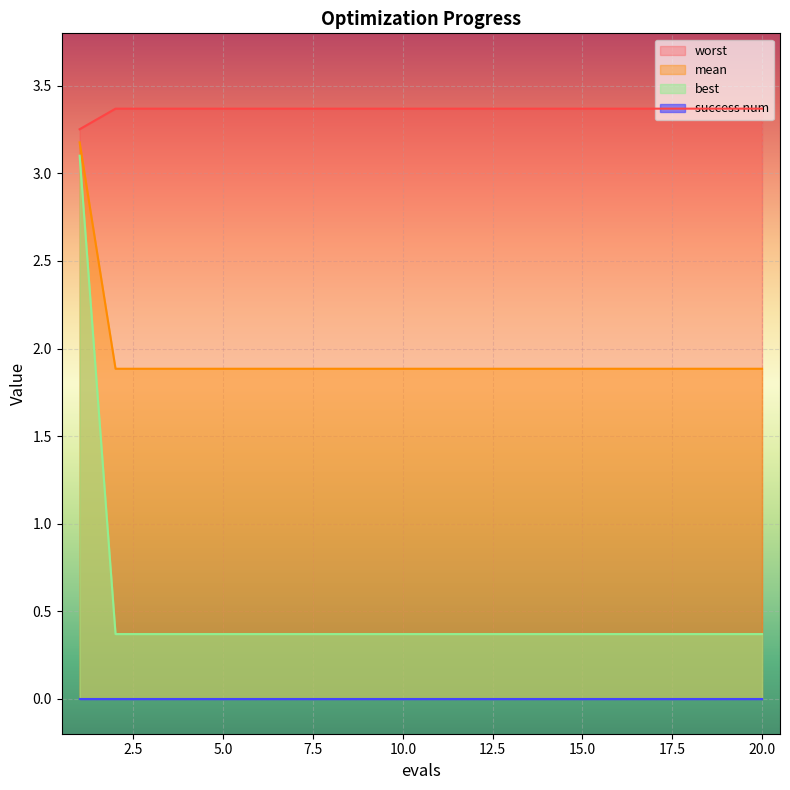

The value of best at 5.0 is 0.4. True or false?

True